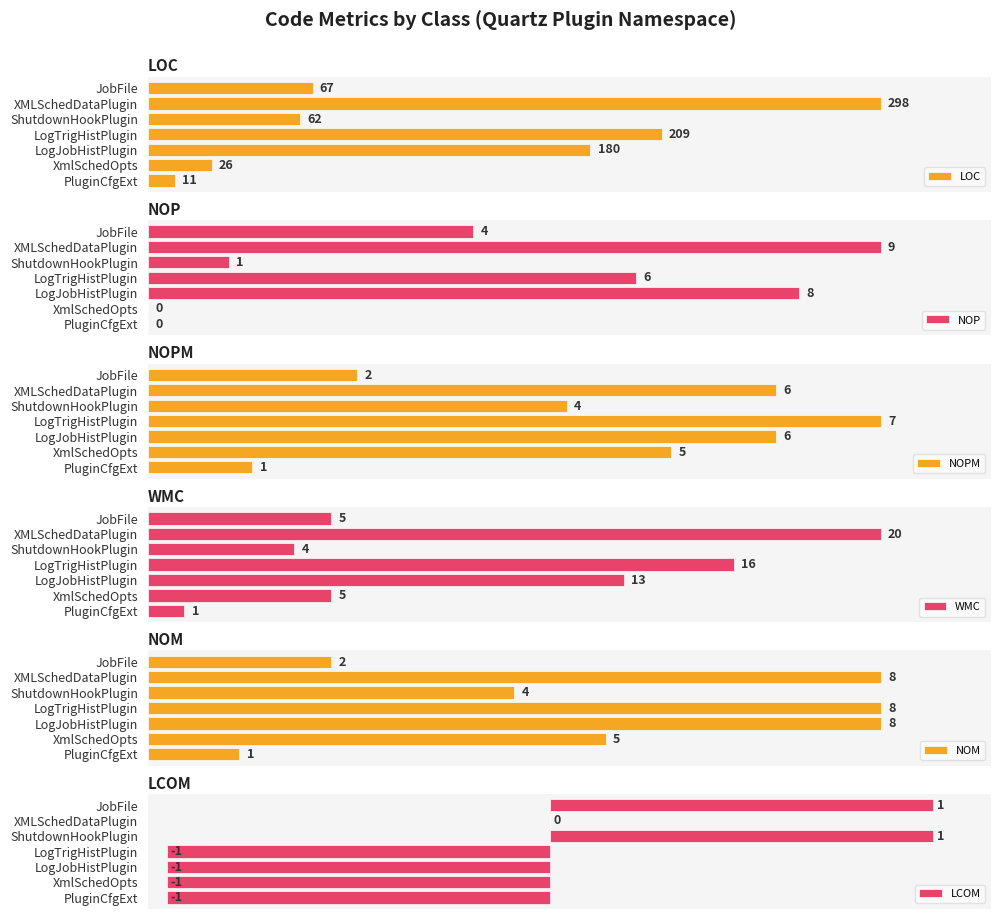

How many distinct data groups are displayed?

6